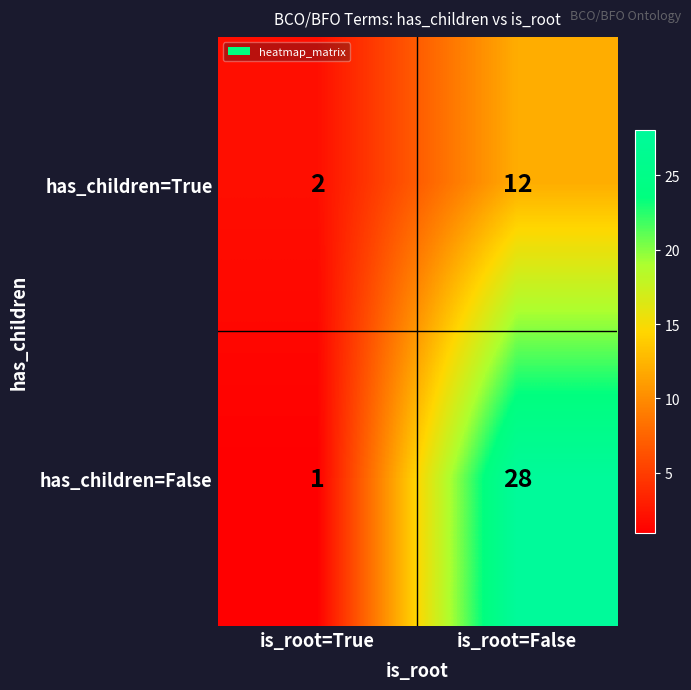

What is the difference between the maximum and minimum values in the has_children=True series?

10